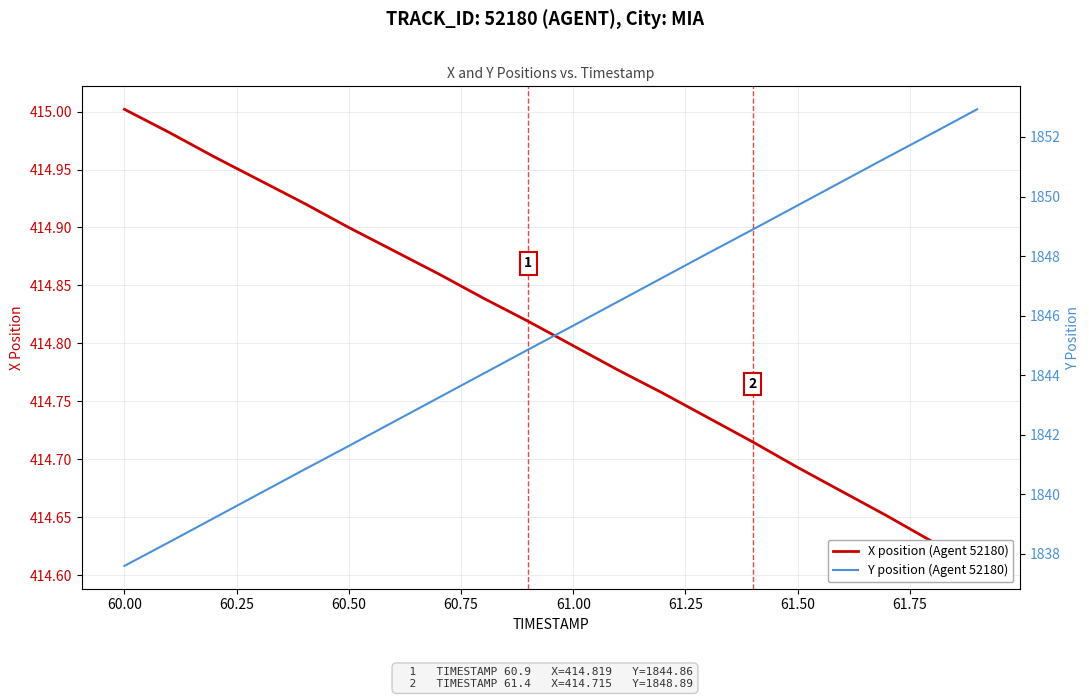

How many lines are shown in the chart?

2